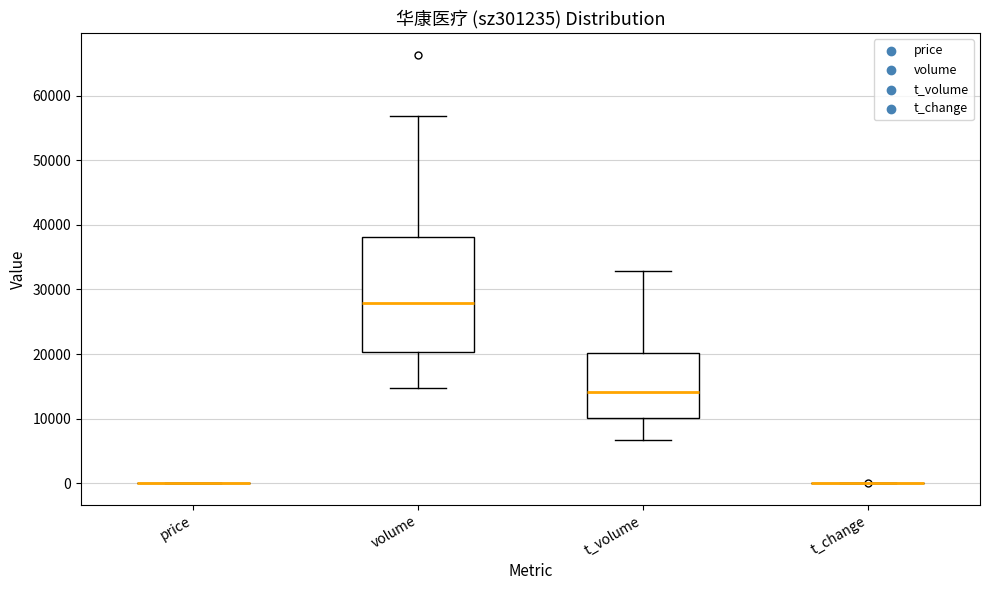

Reading left to right, read every box against the y-axis: the position of its median line, the range the box covers, and the ends of its whiskers. The values are not printed on the chart, so give them approximately, as read against the axis.

price: box collapsed to a line at 0, whiskers 0 to 0
volume: median 28000, box 20000 to 38000, whiskers 15000 to 57000
t_volume: median 14000, box 10000 to 20000, whiskers 7000 to 33000
t_change: box collapsed to a line at 0, whiskers 0 to 0